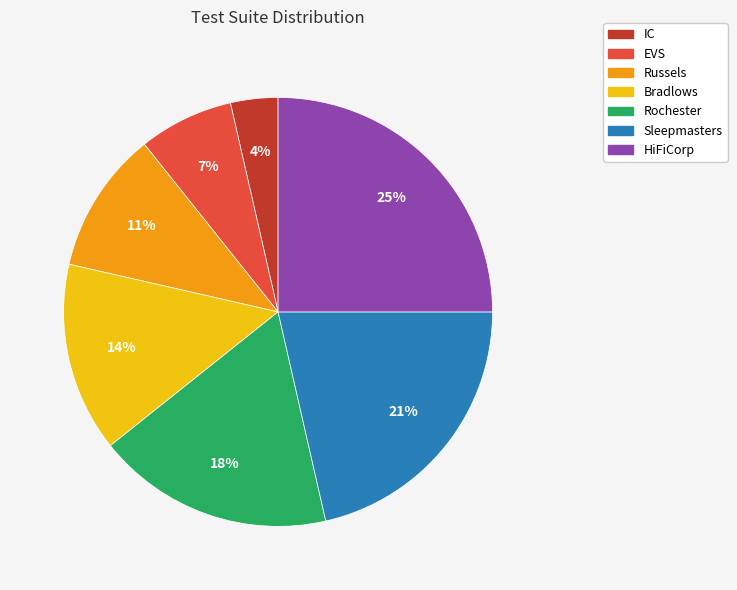

What percentage is the Russels slice, to the nearest percent?

11%